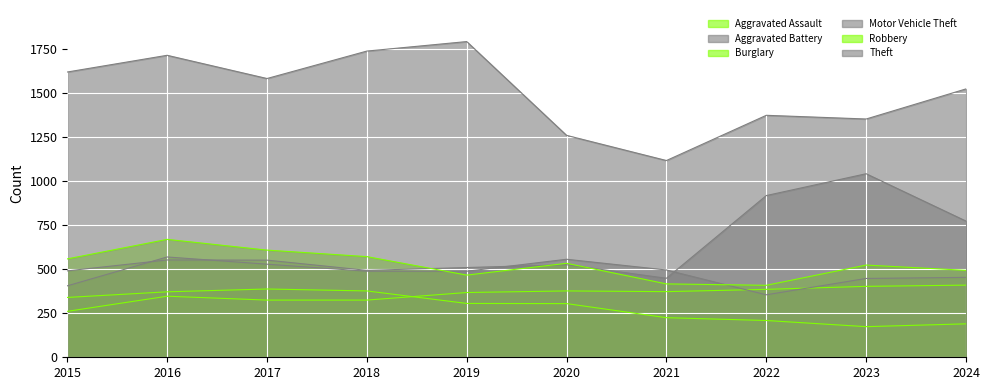

How many data points in Aggravated Assault are above 373?

4